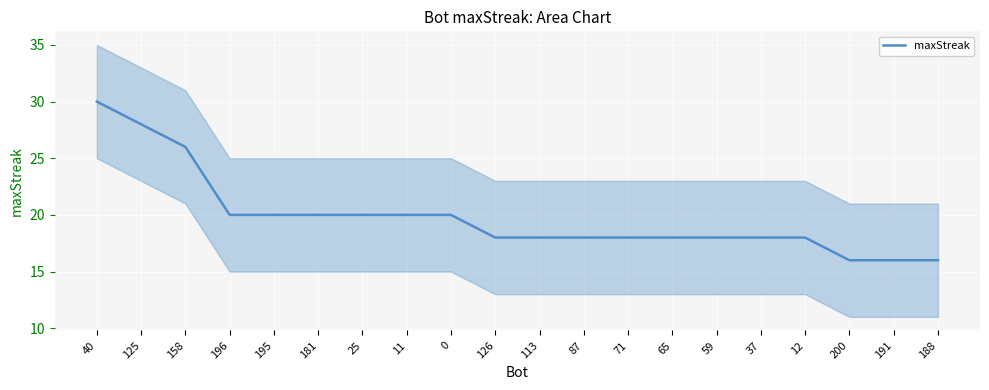

Reading left to right, what are all the values shown in this chart?

30	28	26	20	20	20	20	20	20	18	18	18	18	18	18	18	18	16	16	16